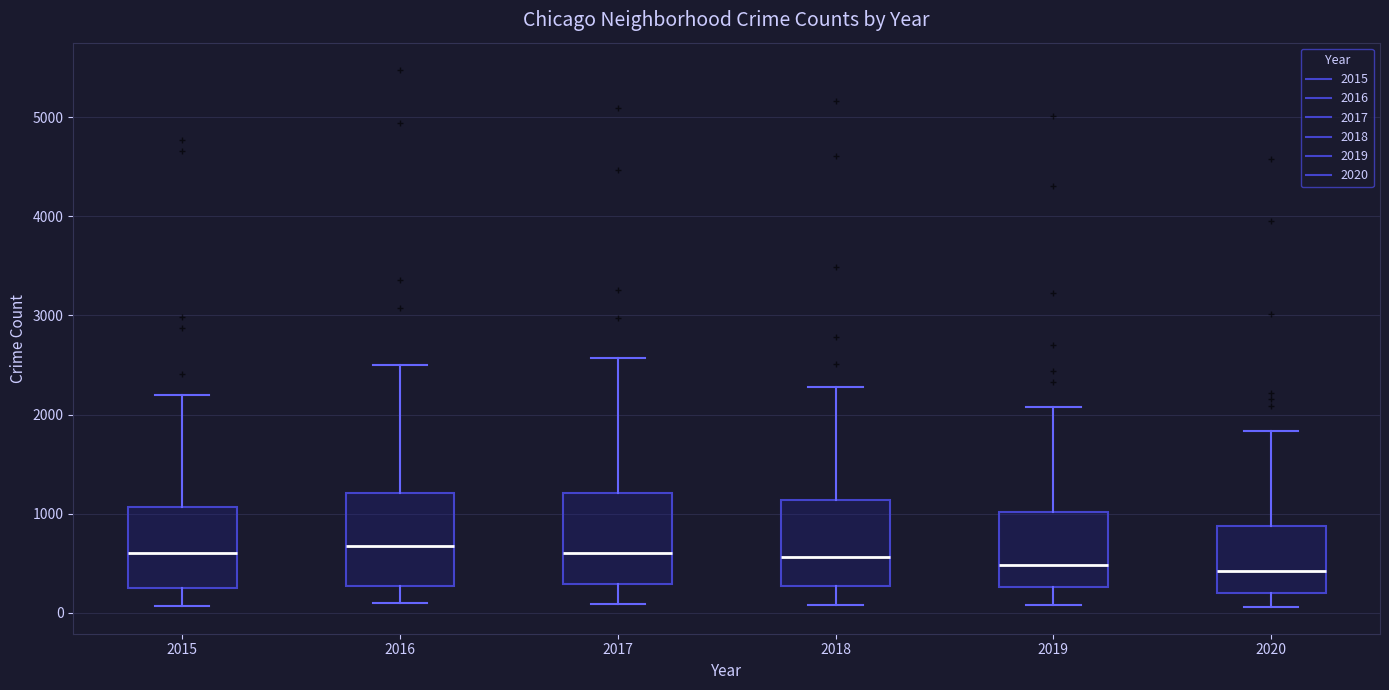

Reading left to right, transcribe this box plot: for each box, give where its median line is, the range the box spans, and where its two whiskers end, as read against the y-axis. The values are not printed on the chart, so give them approximately, as read against the axis.

2015: median 600, box 300 to 1100, whiskers 100 to 2200
2016: median 700, box 300 to 1200, whiskers 100 to 2500
2017: median 600, box 300 to 1200, whiskers 100 to 2600
2018: median 600, box 300 to 1100, whiskers 100 to 2300
2019: median 500, box 300 to 1000, whiskers 100 to 2100
2020: median 400, box 200 to 900, whiskers 100 to 1800